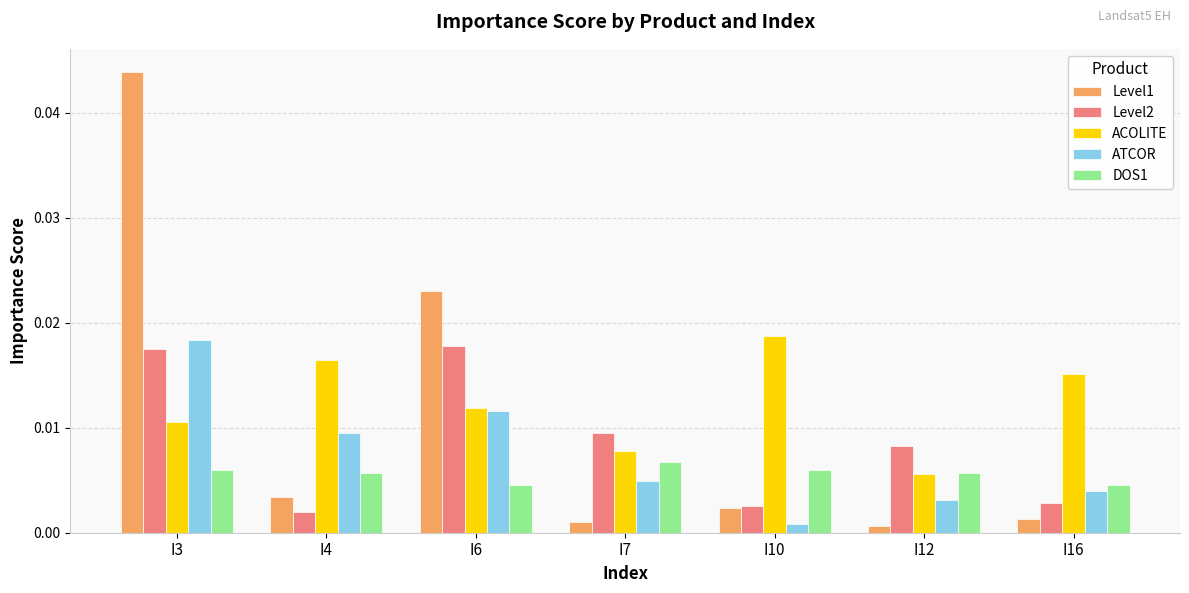

Does the chart contain any negative values?

No